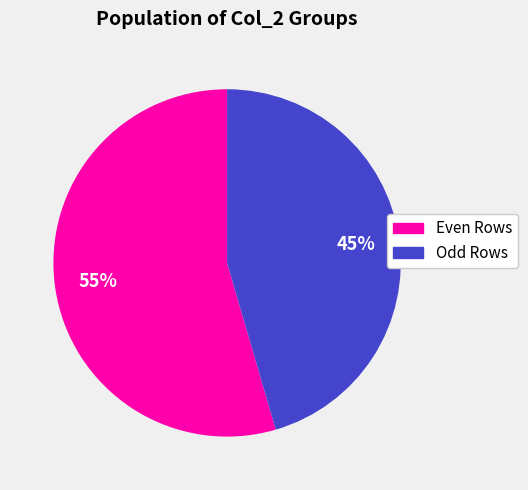

To the nearest percent, what is the average slice percentage?

50%